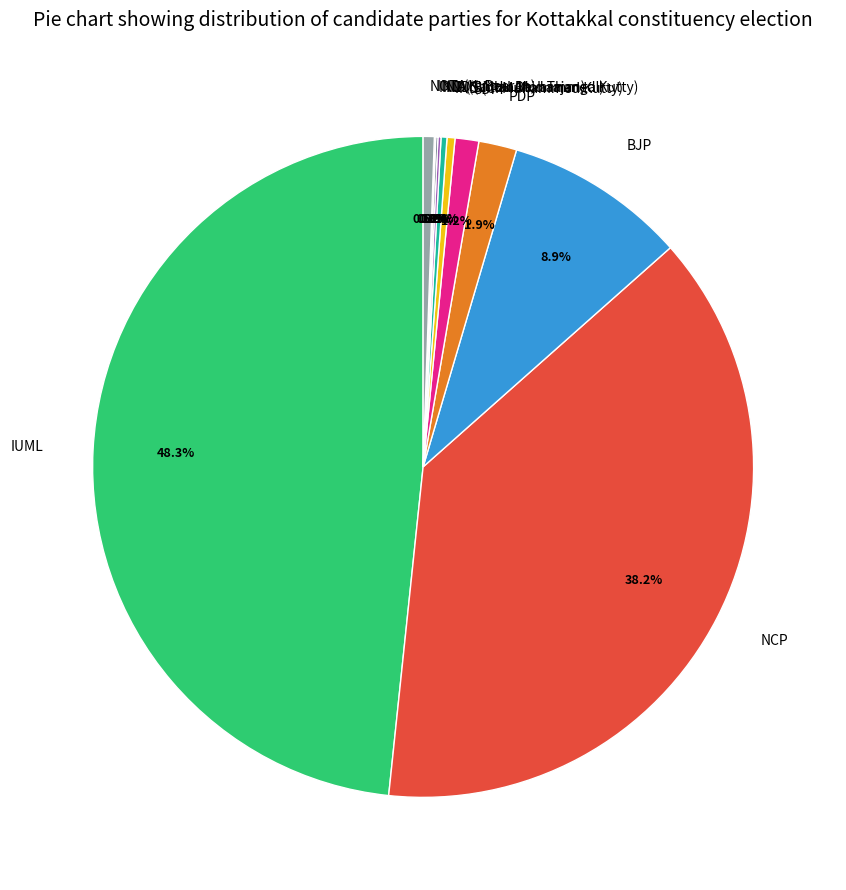

To the nearest percent, what is the combined percentage of IND (C. Muhammed Kutty) and PDP?

2%